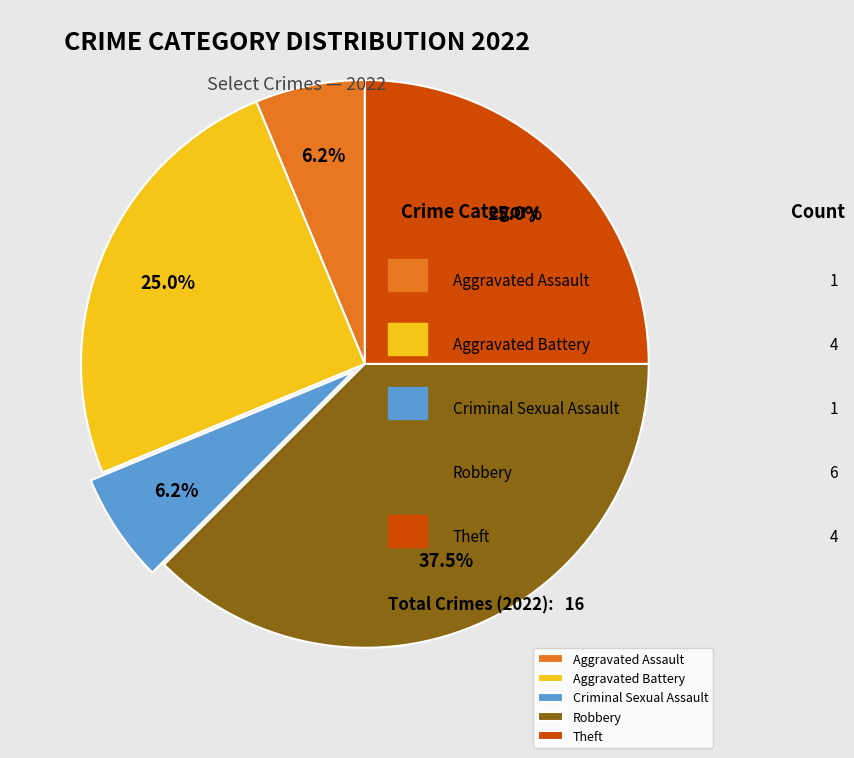

Is there any slice that represents more than half of the pie?

No